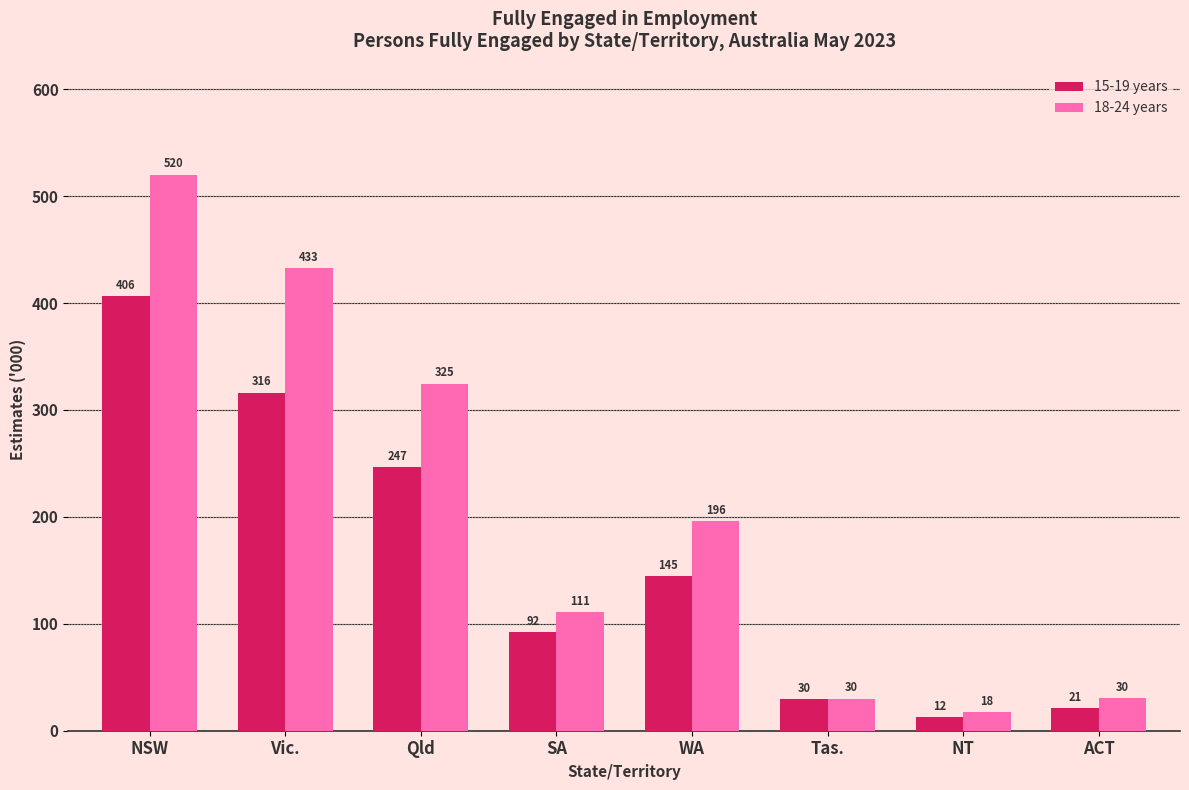

What is the sum of the 18-24 years values at SA and Tas.?

141.4